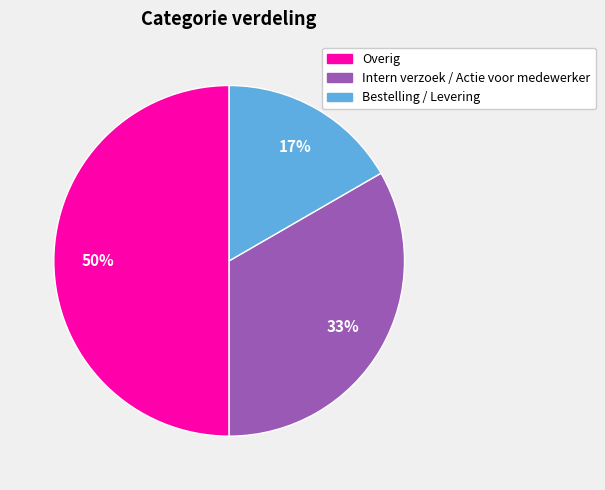

The Intern verzoek / Actie voor medewerker slice represents 23% of the pie. True or false?

False